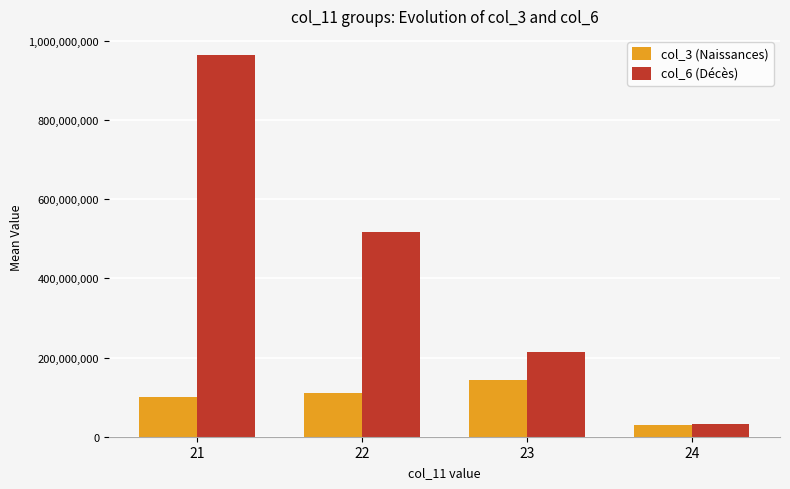

At which category is the sum across all series the highest?

21